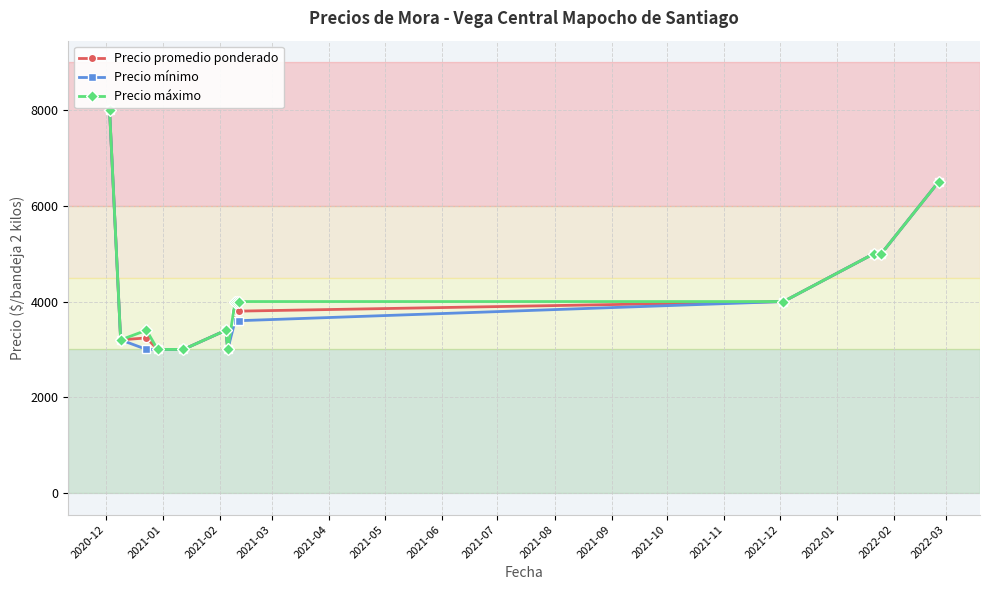

True or false: Precio máximo has more than 1 interior local peaks.

True